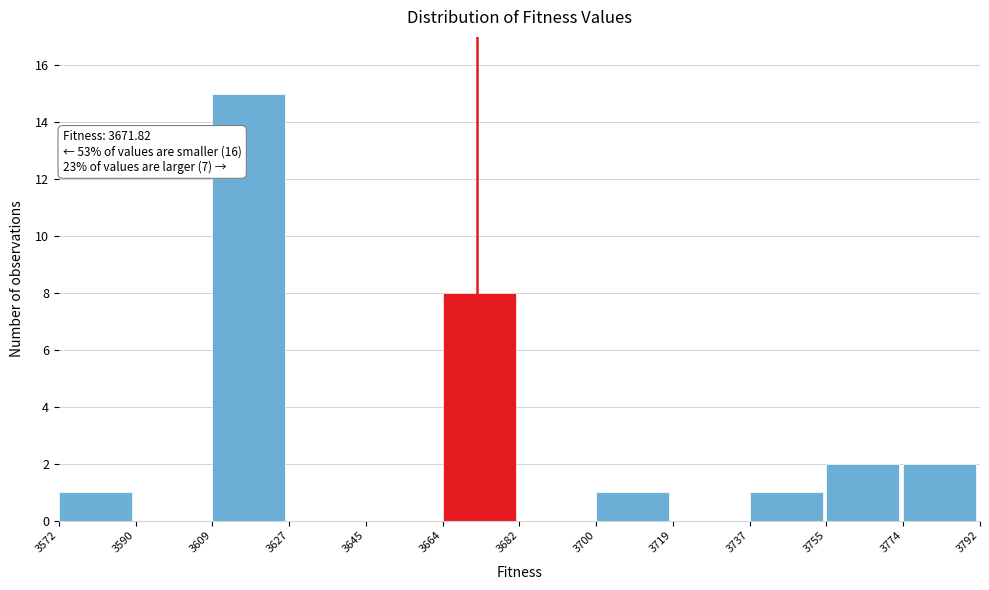

Which range on the x-axis has the tallest bar?

3609 to 3627